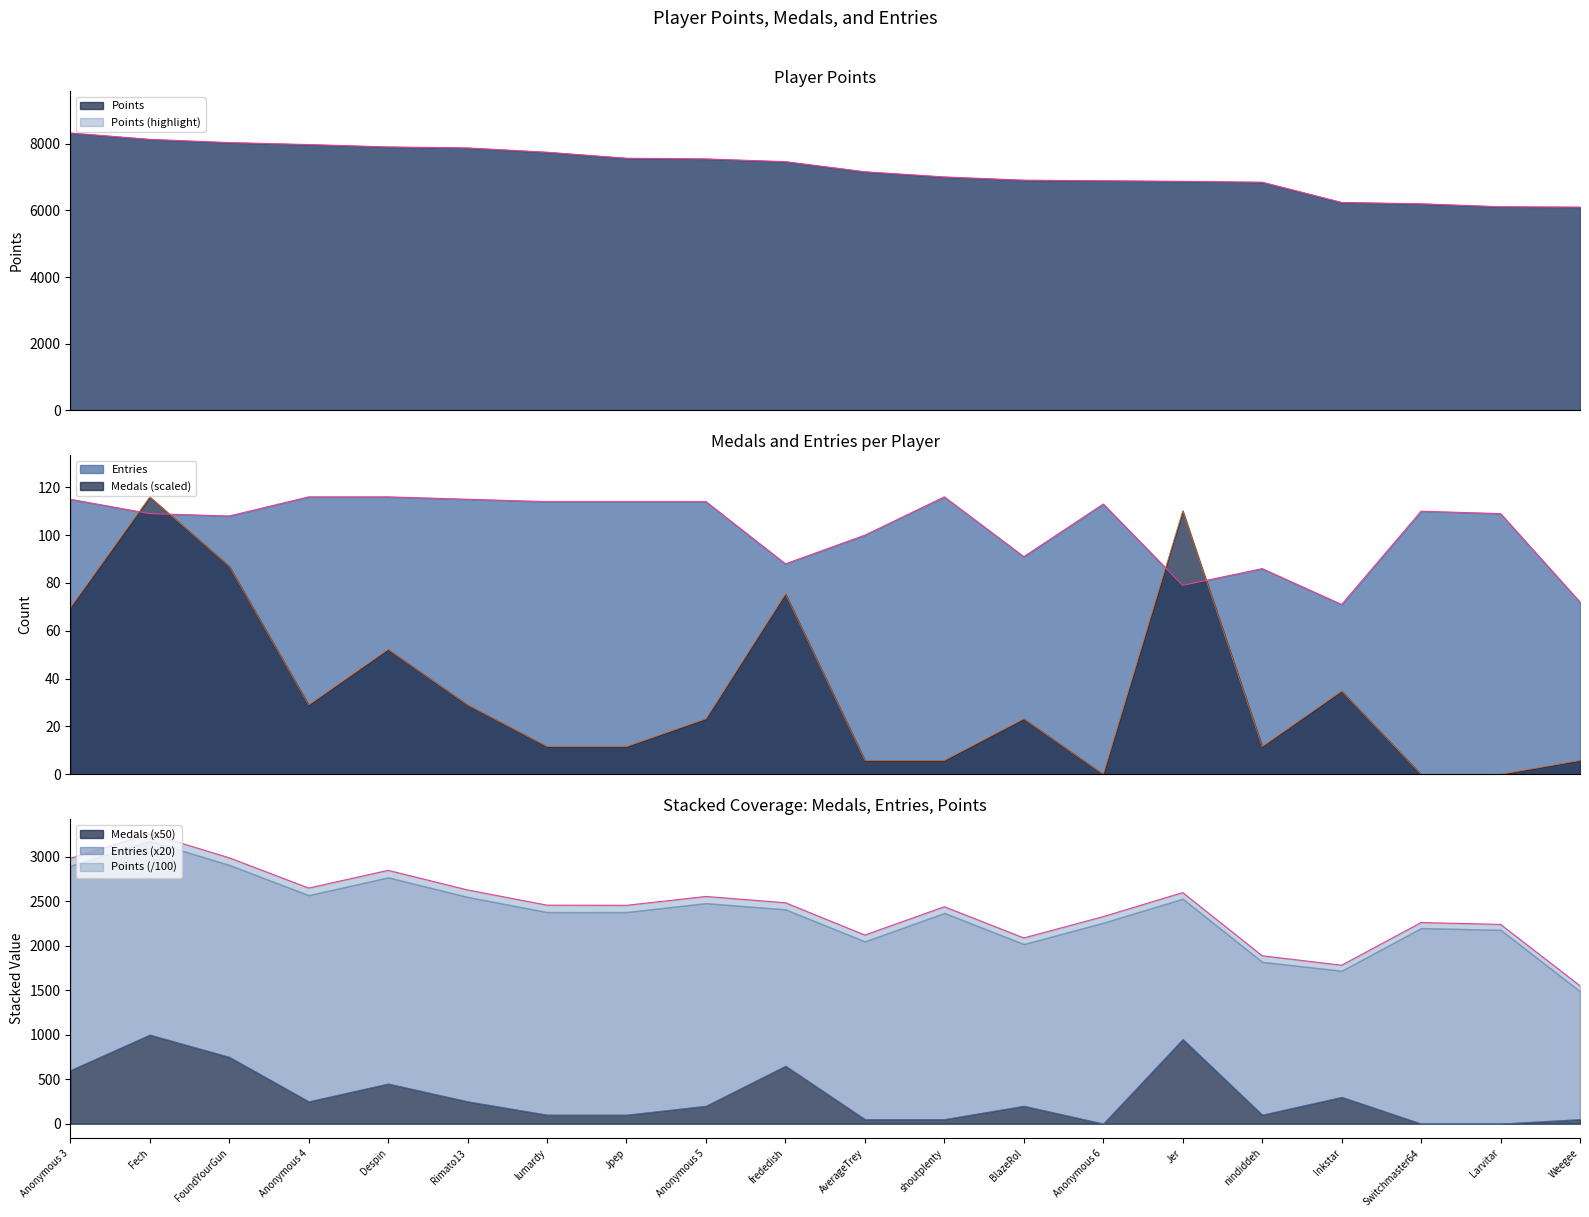

What is the label of the 15th point from the left?

Jer